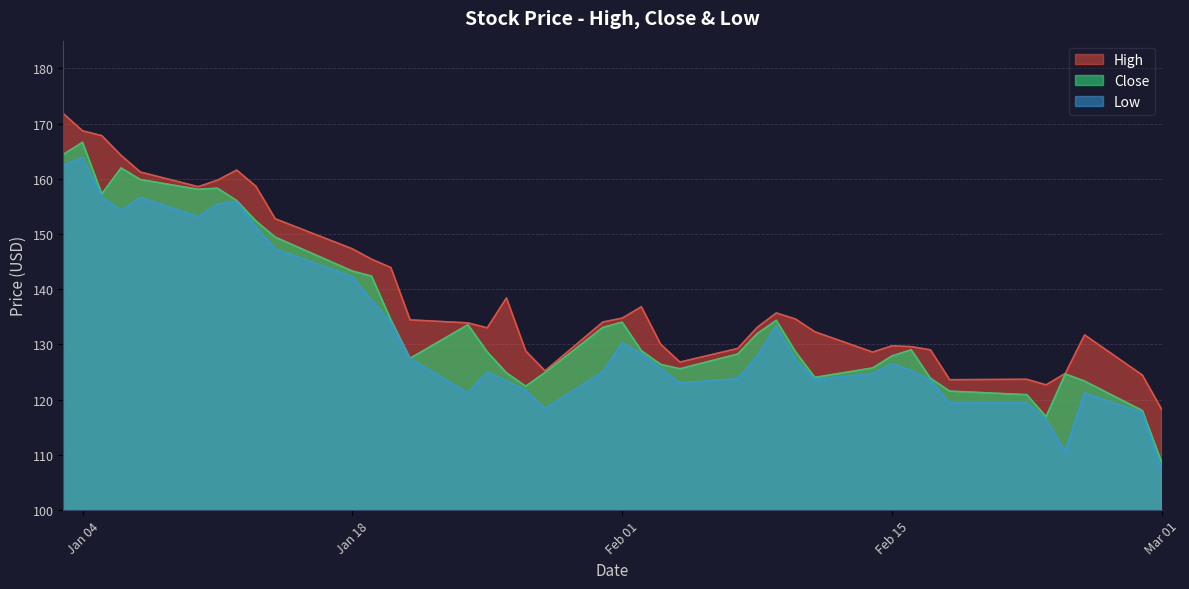

List the series in order of their overall mean, lowest first.

Low, Close, High